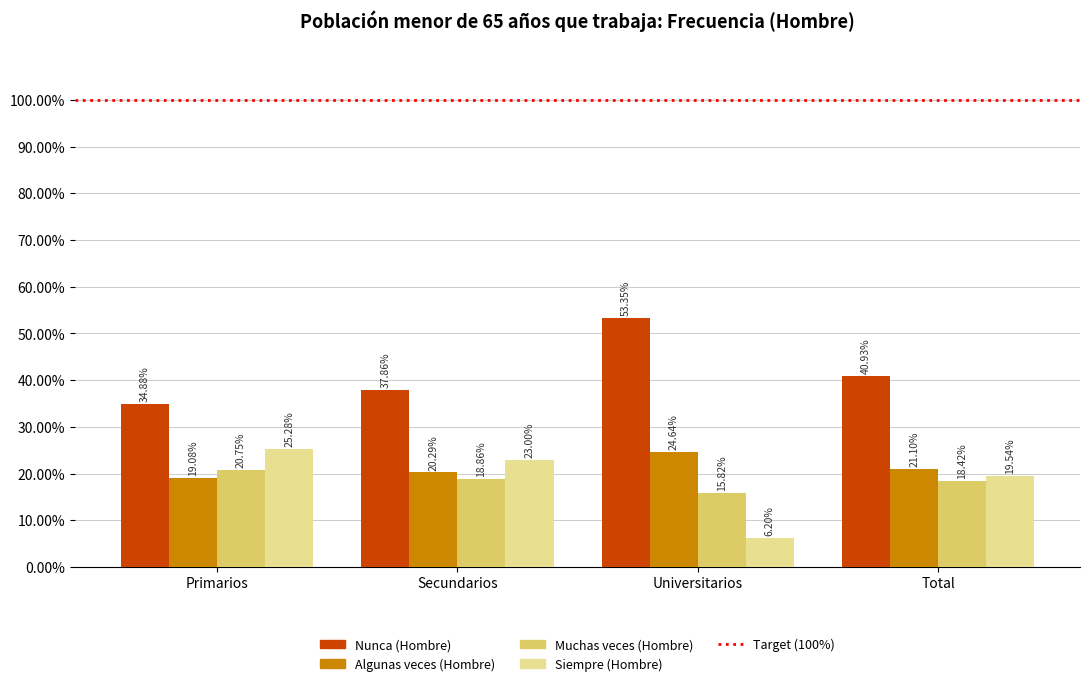

Does the chart contain any negative values?

No